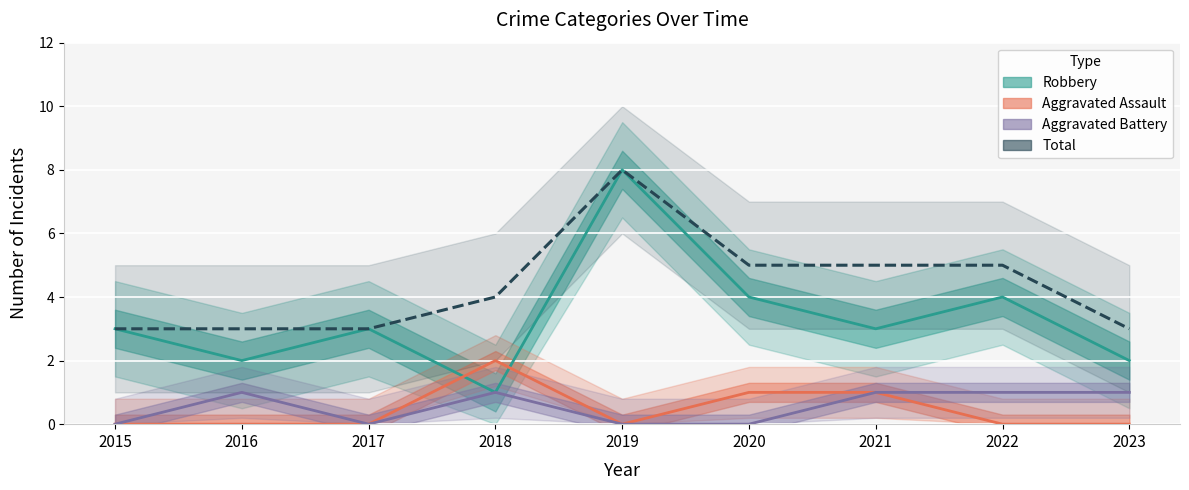

Reading right to left, what are all the values shown in this chart?

Aggravated Assault: 2023=0	2022=0	2021=1	2020=1	2019=0	2018=2	2017=0	2016=0	2015=0
Aggravated Battery: 2023=1	2022=1	2021=1	2020=0	2019=0	2018=1	2017=0	2016=1	2015=0
Robbery: 2023=2	2022=4	2021=3	2020=4	2019=8	2018=1	2017=3	2016=2	2015=3
Total: 2023=3	2022=5	2021=5	2020=5	2019=8	2018=4	2017=3	2016=3	2015=3